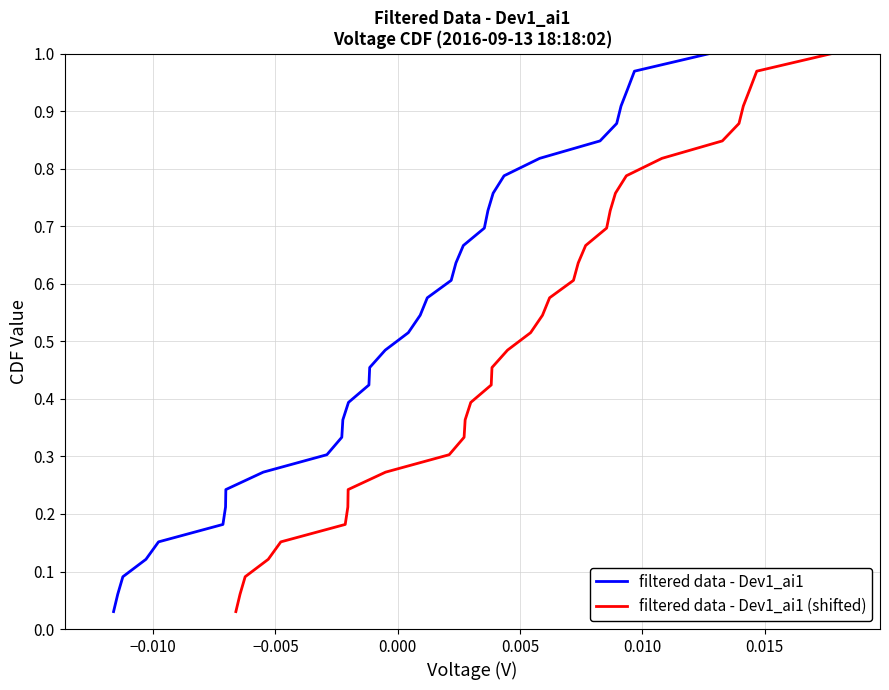

What is the maximum value for filtered data - Dev1_ai1?

1.0